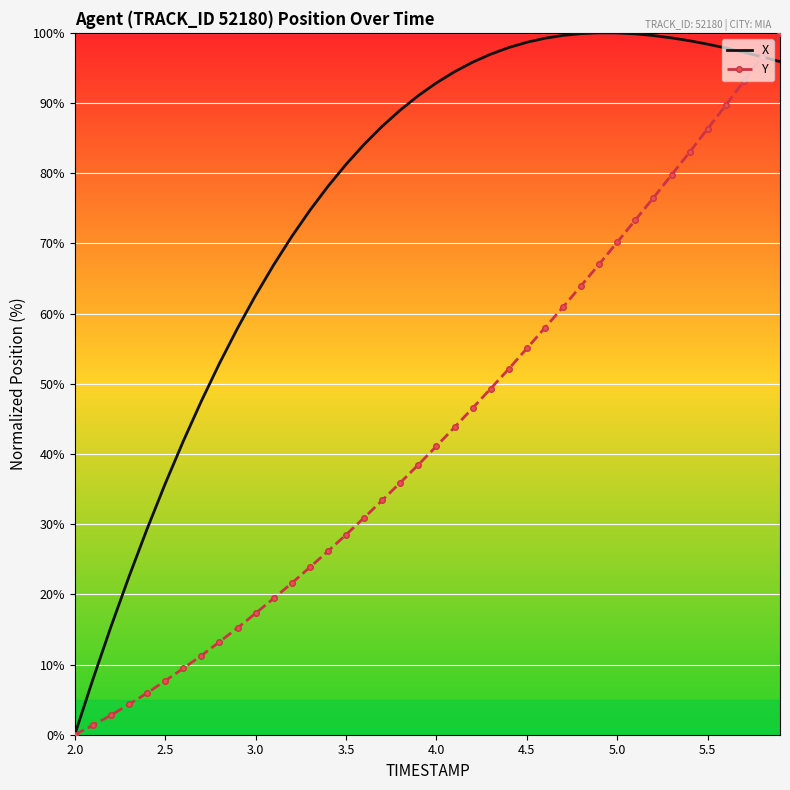

Which series has the largest total across all categories?

X